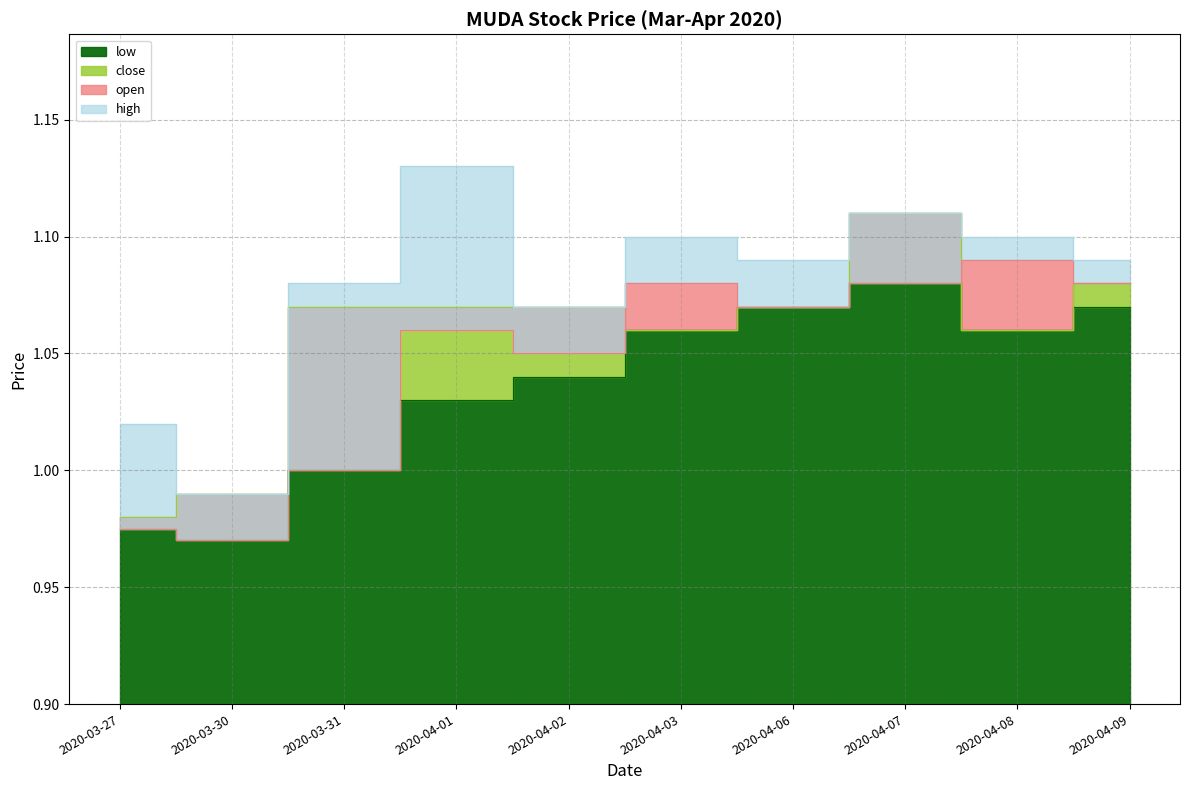

Rank the series at 2020-04-08 from lowest to highest value.

low, close, open, high